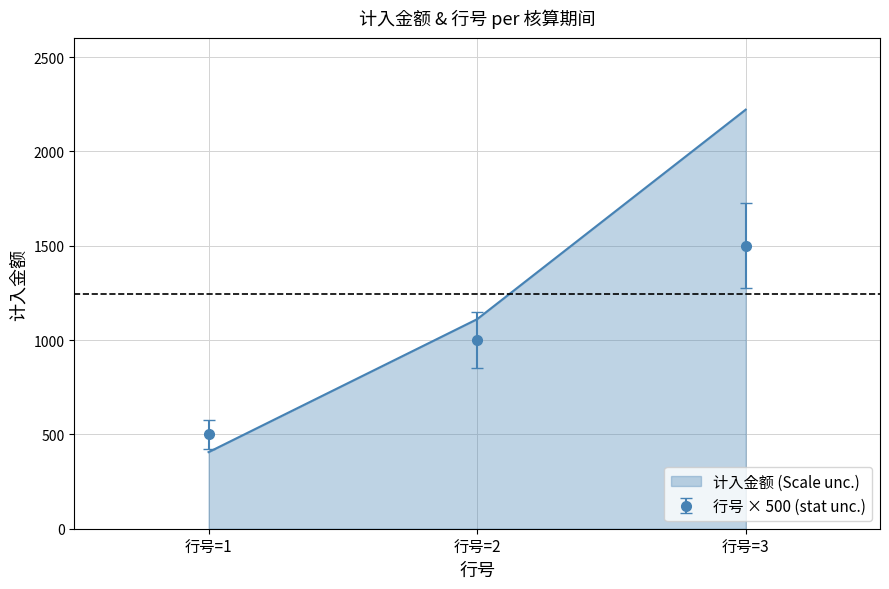

Which category has the highest value across all series?

行号=3